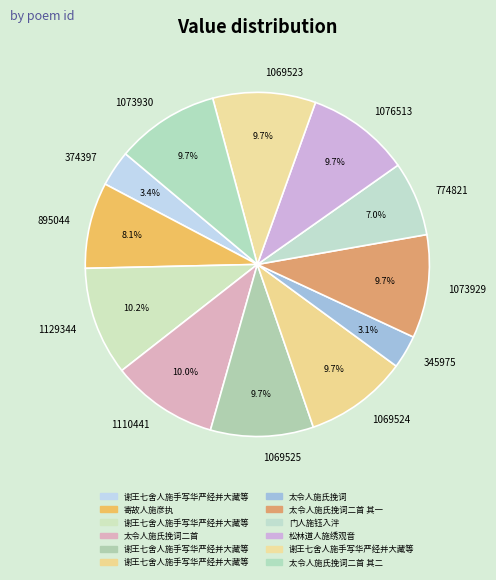

Count the number of slices in the pie.

12